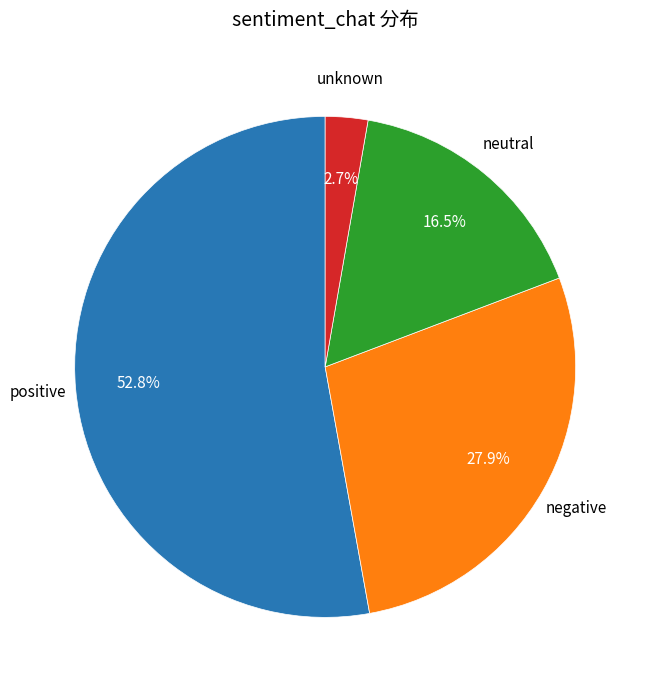

Is there a majority slice in this chart?

Yes